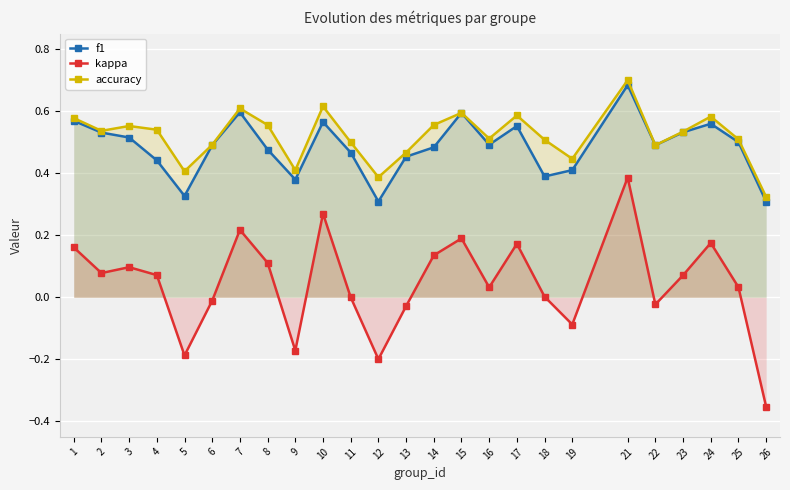

Is it true that f1 equals 0.8 at 25?

False